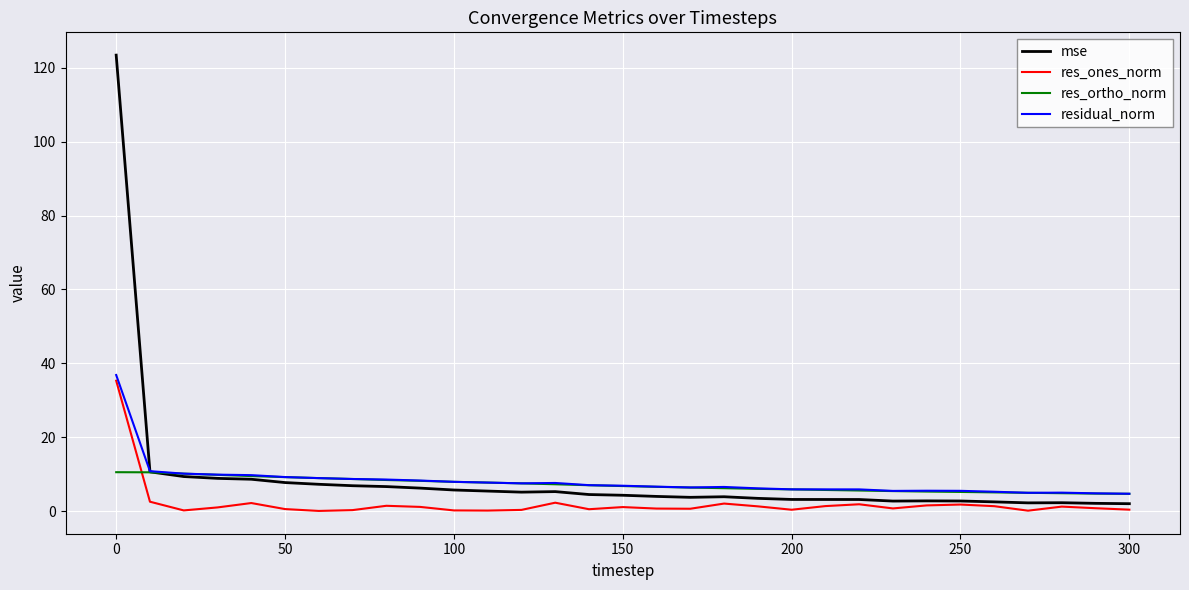

Which series has the largest range (max minus min)?

mse